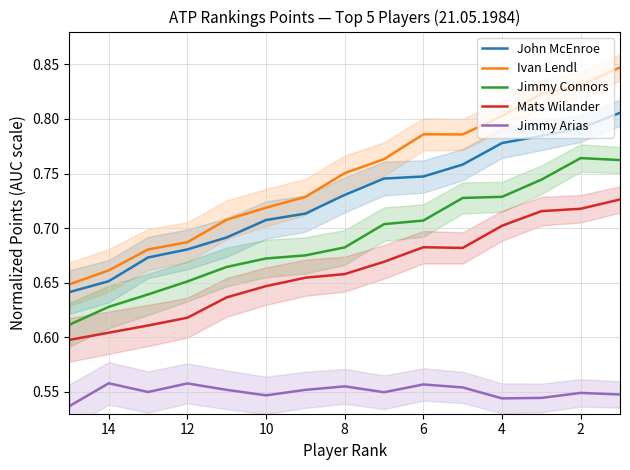

What is the difference between the maximum and second lowest values in the Mats Wilander series?

0.1